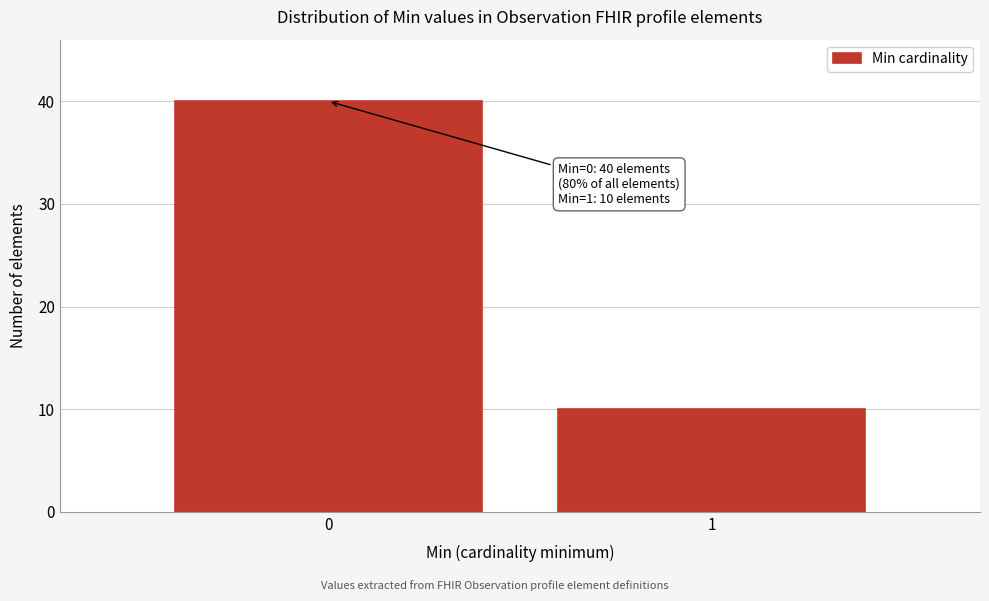

Reading right to left, transcribe all the data shown in this chart.

1=10	0=40